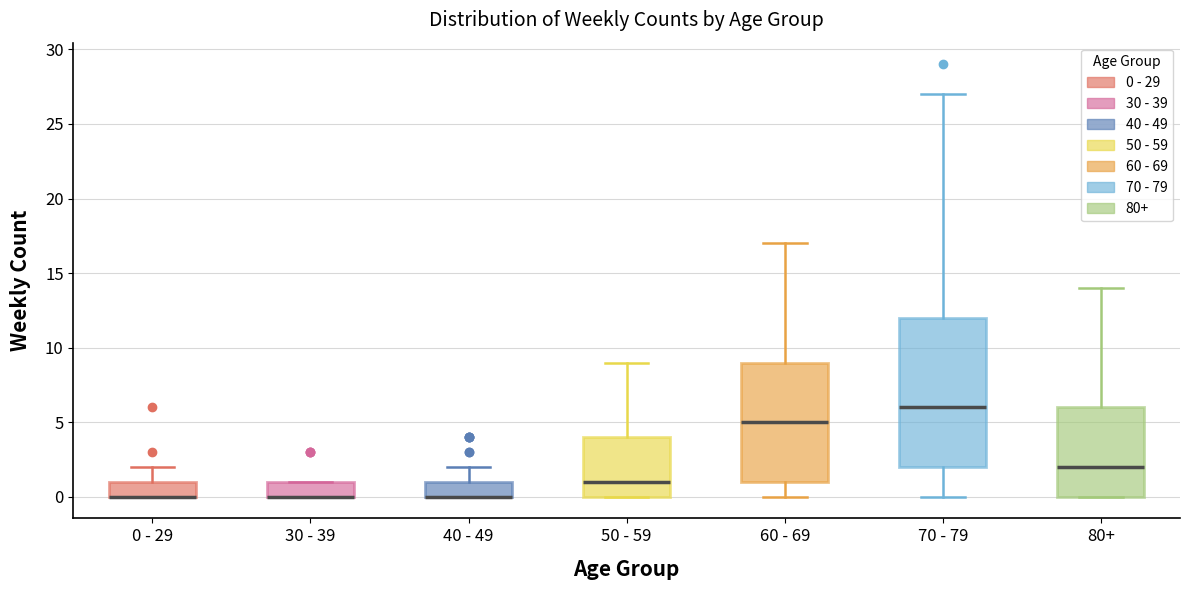

Where does the upper whisker of the box for 70 - 79 end on the y-axis? The values are not printed on the chart, so give them approximately, as read against the axis.

27